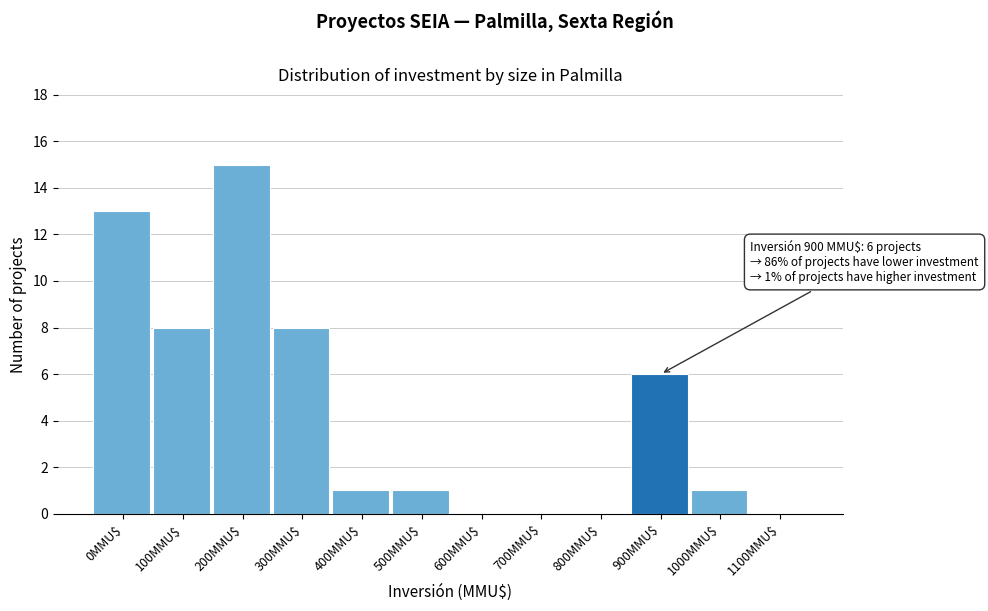

The value at 0MMU$ is 13. True or false?

True